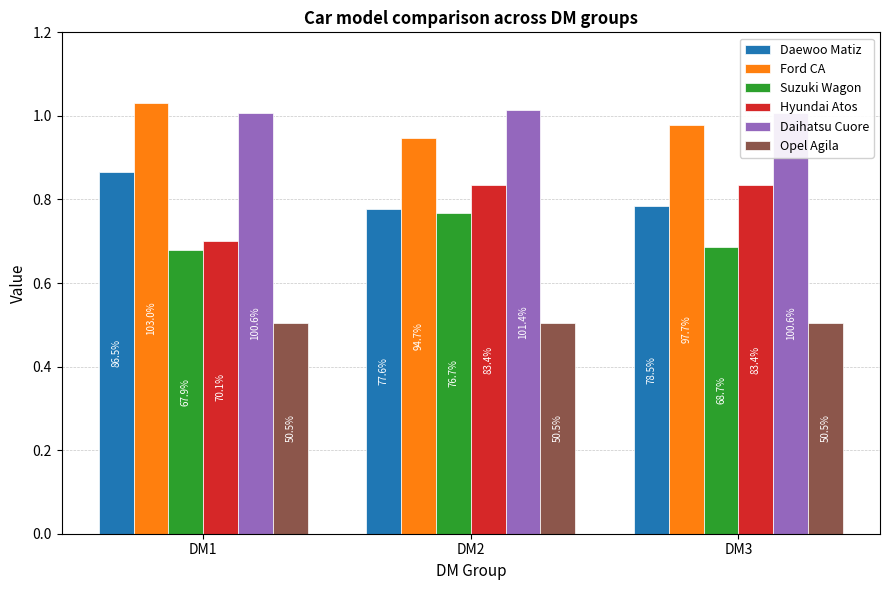

At which label is Hyundai Atos closest to 0?

DM1